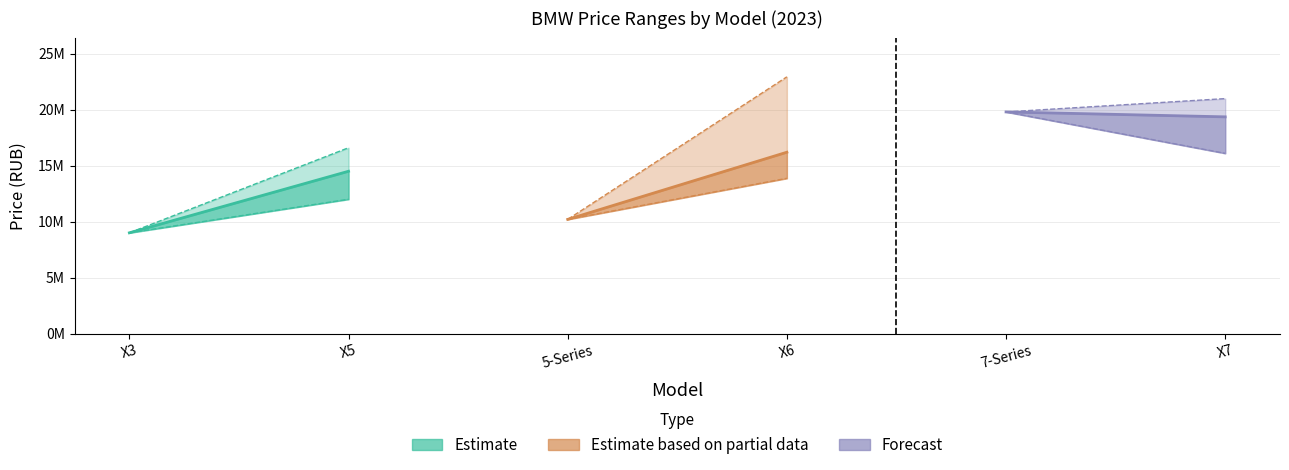

Where does the max_price series first go above 19800000?

X6